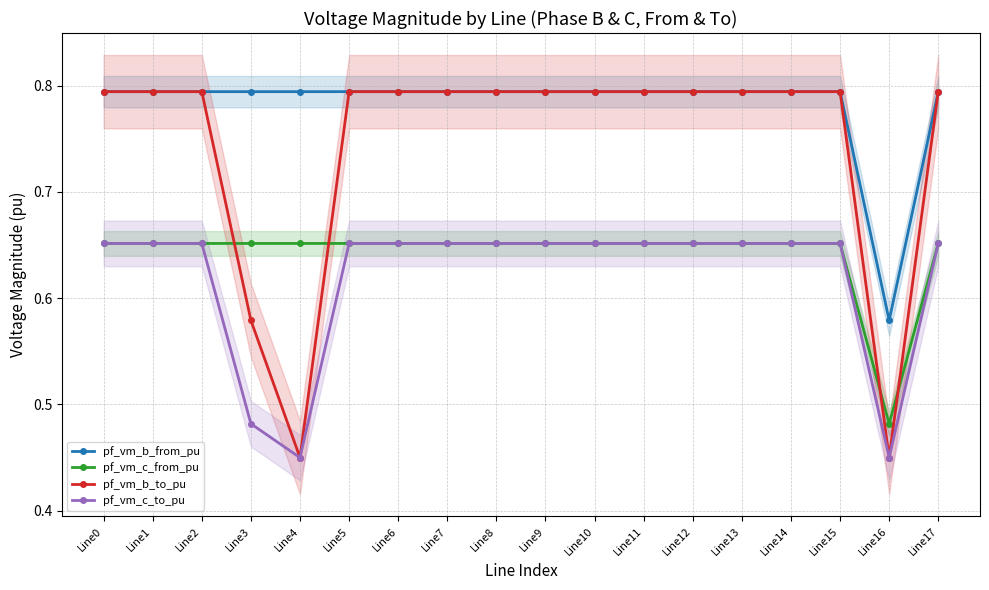

True or false: pf_vm_c_to_pu has a value of 0.5 at Line3.

True